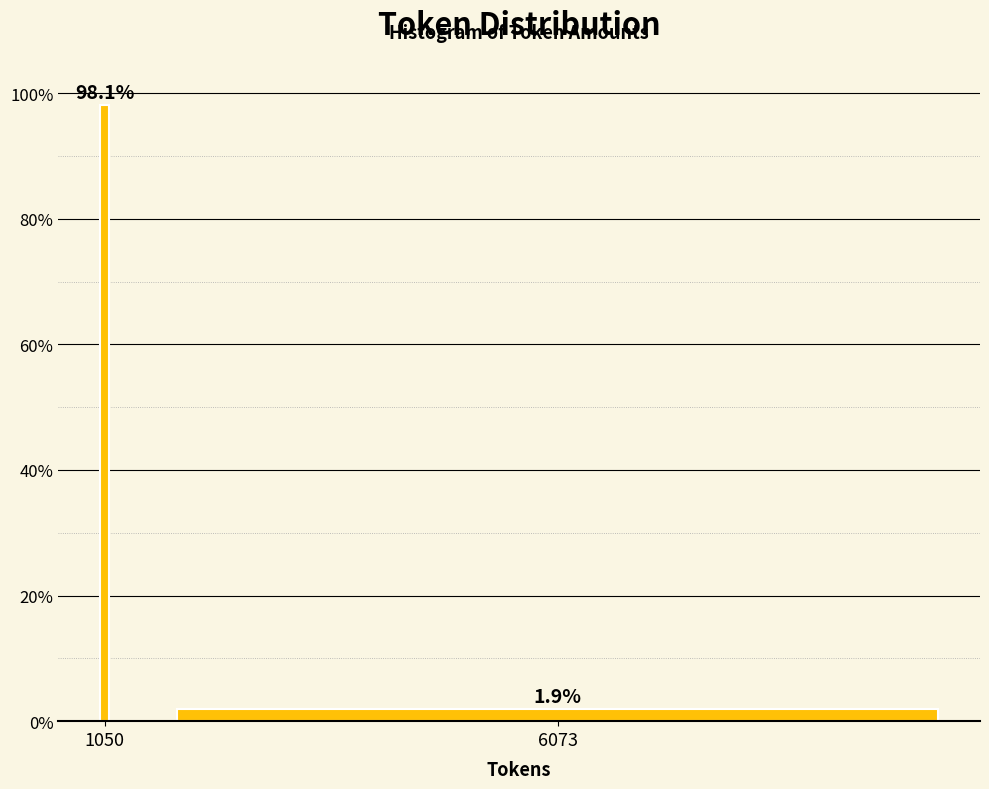

Reading right to left, what are all the values shown in this chart?

6073=1.9	1050=98.1